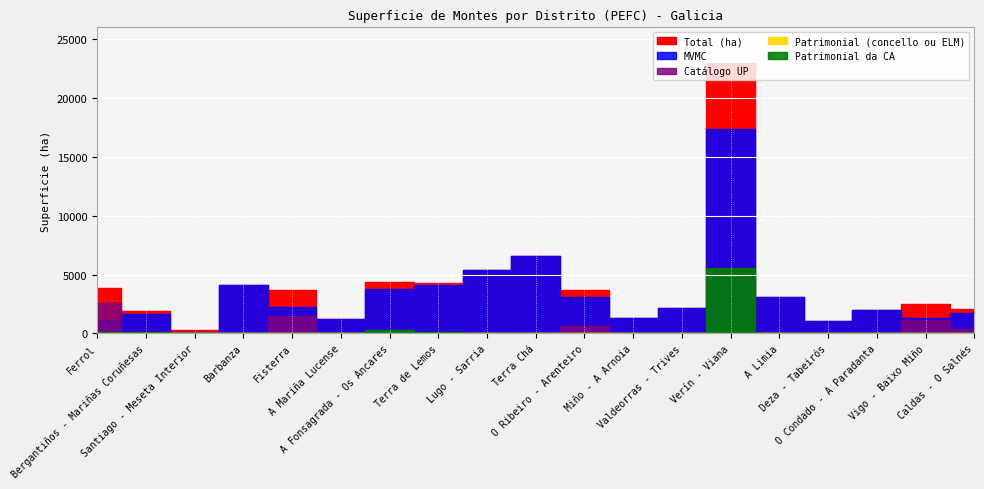

What are all the series names shown in the legend?

Total (ha), MVMC, Catálogo UP, Patrimonial (concello ou ELM), Patrimonial da CA